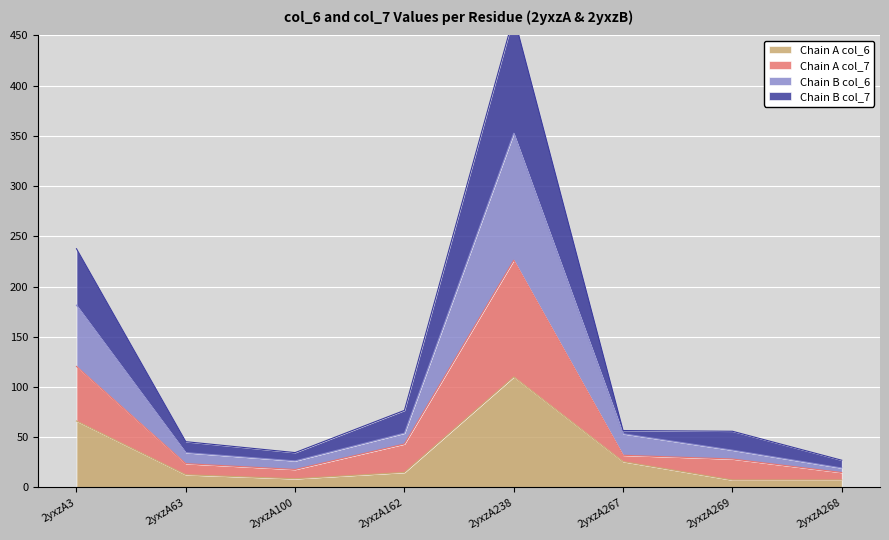

At which category is the sum across all series the highest?

2yxzA238